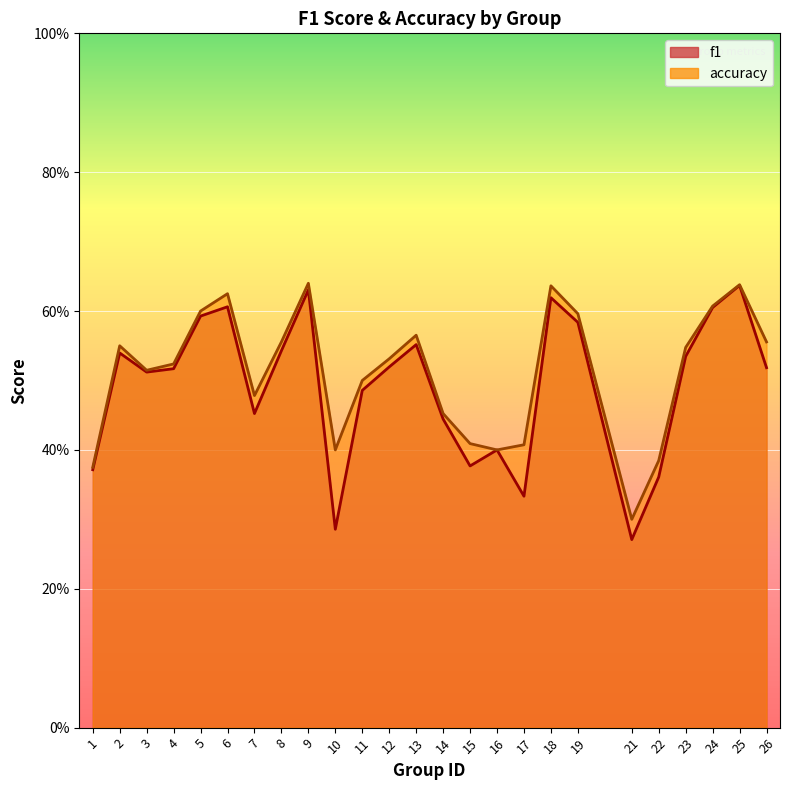

Which label corresponds to the smallest value in the chart?

21